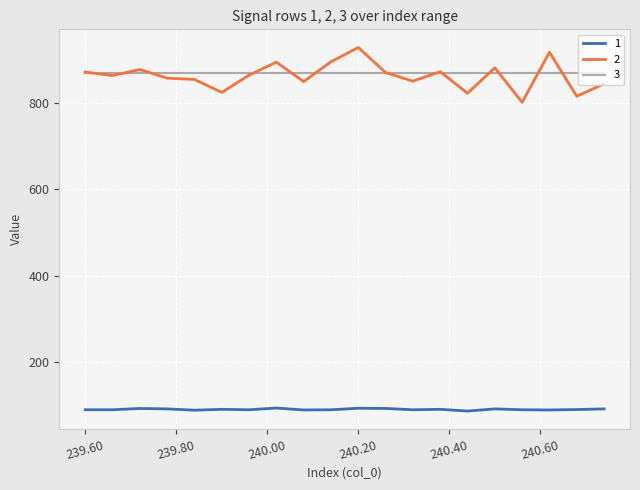

True or false: 2 and 1 cross at least once.

False